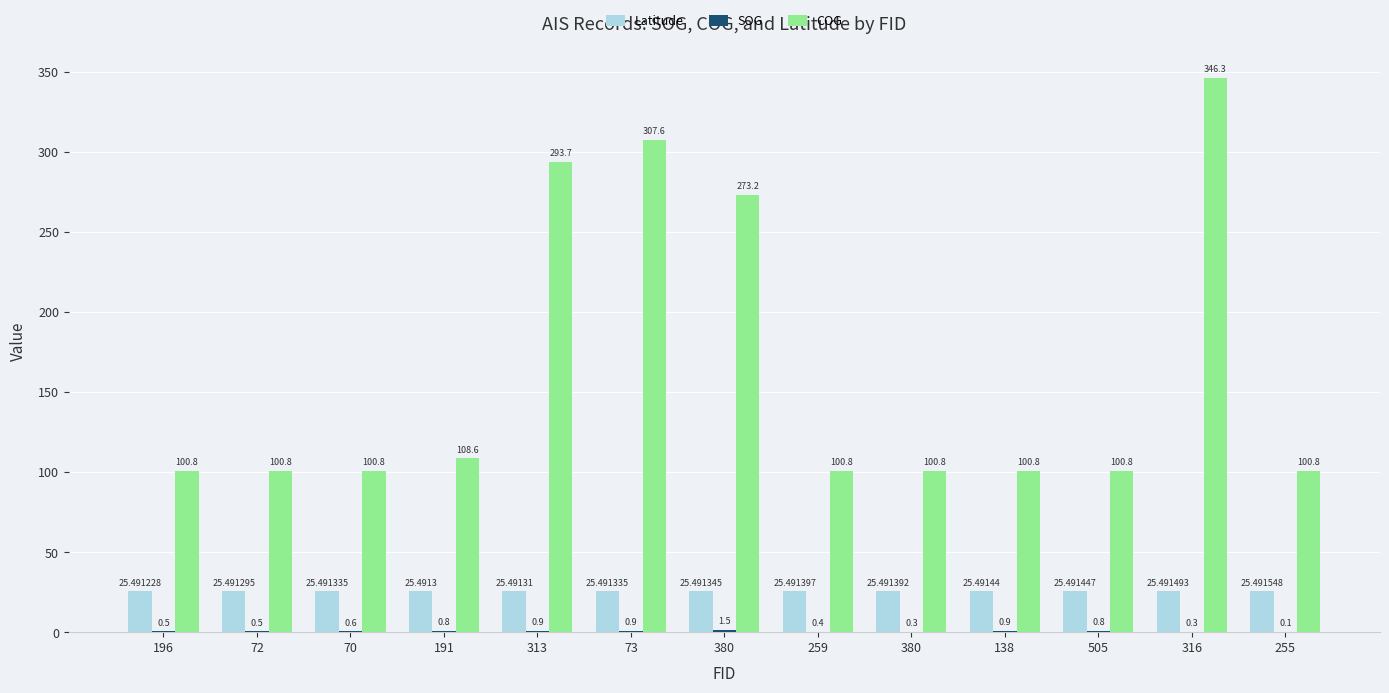

Is the value of Latitude at 138 greater than the value of SOG at 72?

Yes